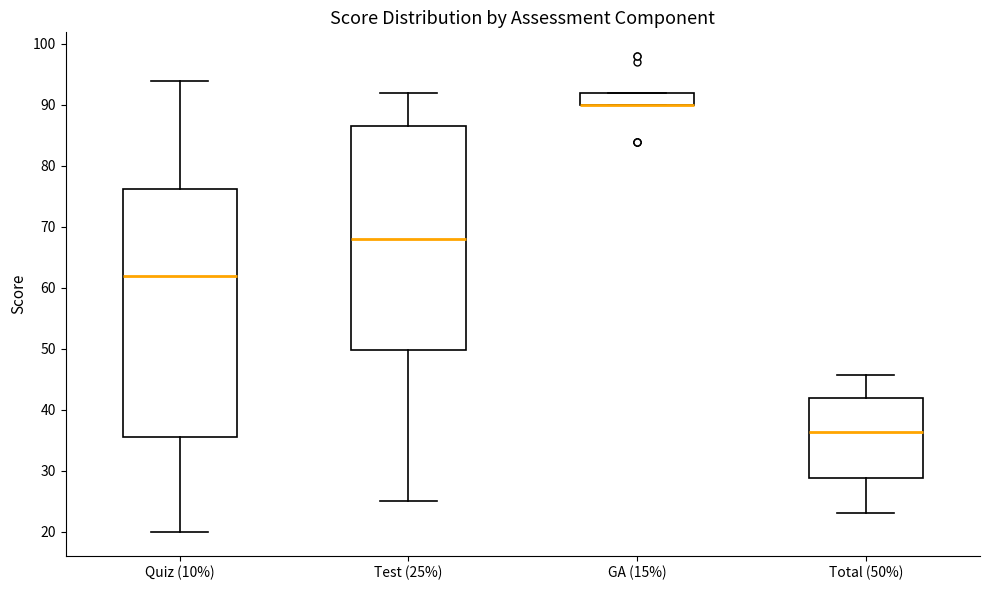

Reading left to right, read every box against the y-axis: the position of its median line, the range the box covers, and the ends of its whiskers. The values are not printed on the chart, so give them approximately, as read against the axis.

Quiz (10%): median 62, box 36 to 76, whiskers 20 to 94
Test (25%): median 68, box 50 to 87, whiskers 25 to 92
GA (15%): median 90 (drawn on the box's lower edge), box 90 to 92, whiskers 90 to 92
Total (50%): median 36, box 29 to 42, whiskers 23 to 46